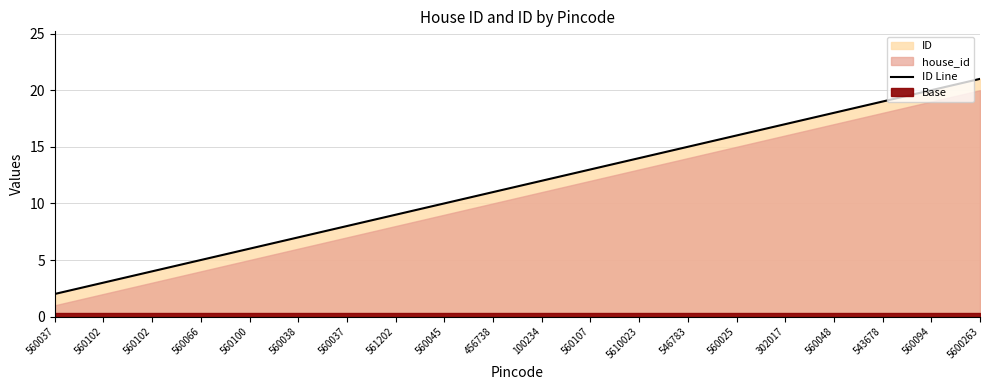

What is the ratio of the value at 560037 to the value at 5610023?

0.6